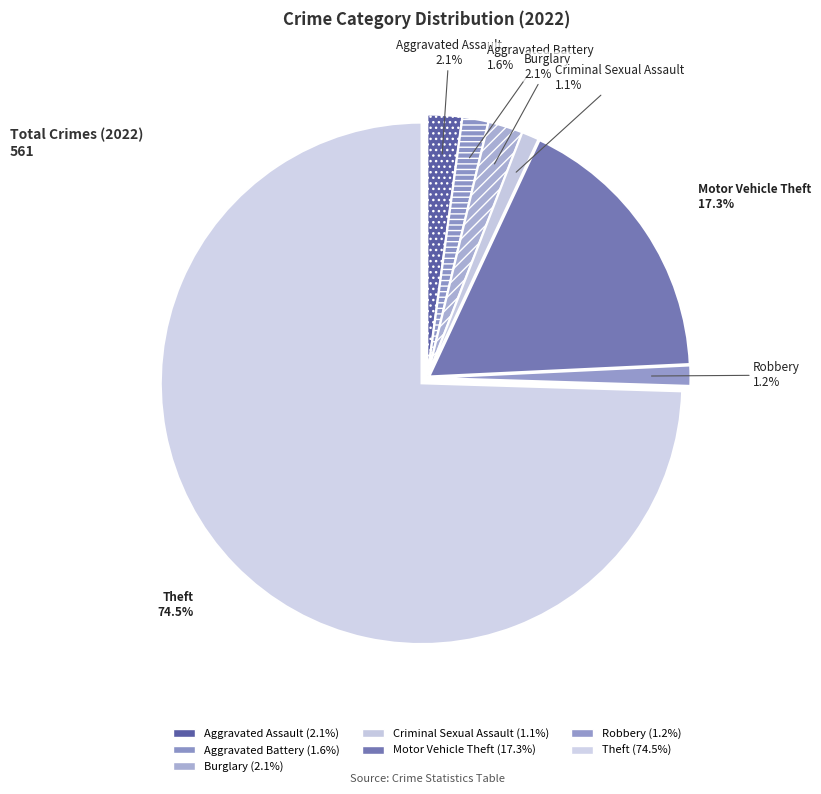

To the nearest percent, what is the combined percentage of Criminal Sexual Assault and Aggravated Battery?

3%